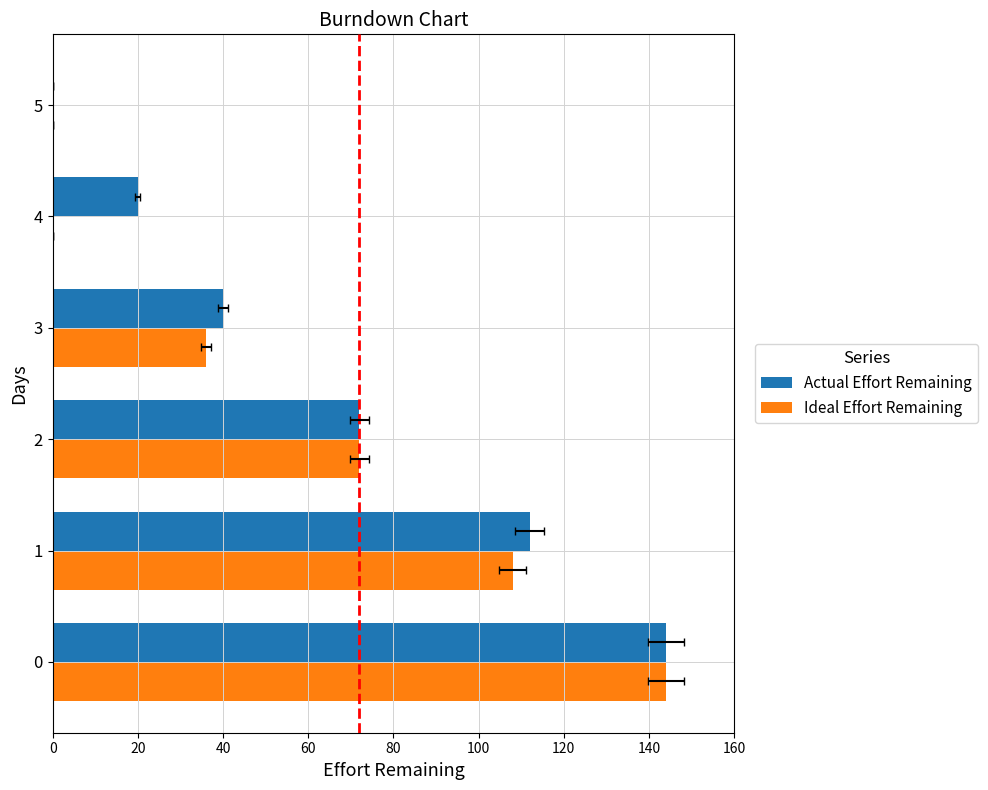

Count the number of categories in the chart.

6